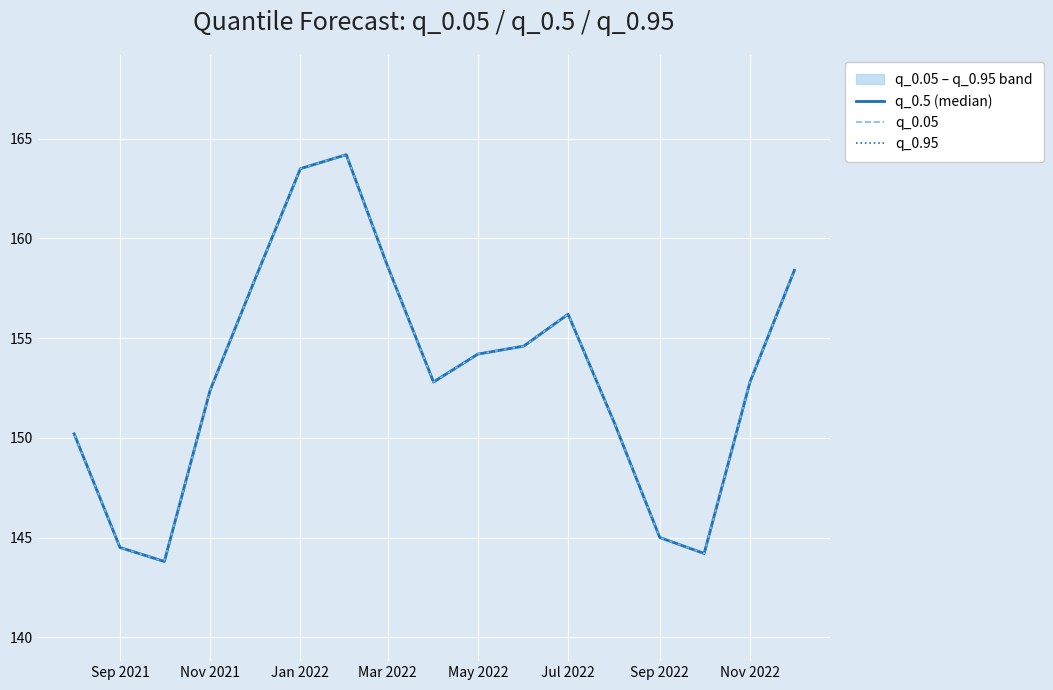

In q_0.95, how many points are higher than both neighbors (excluding endpoints)?

2